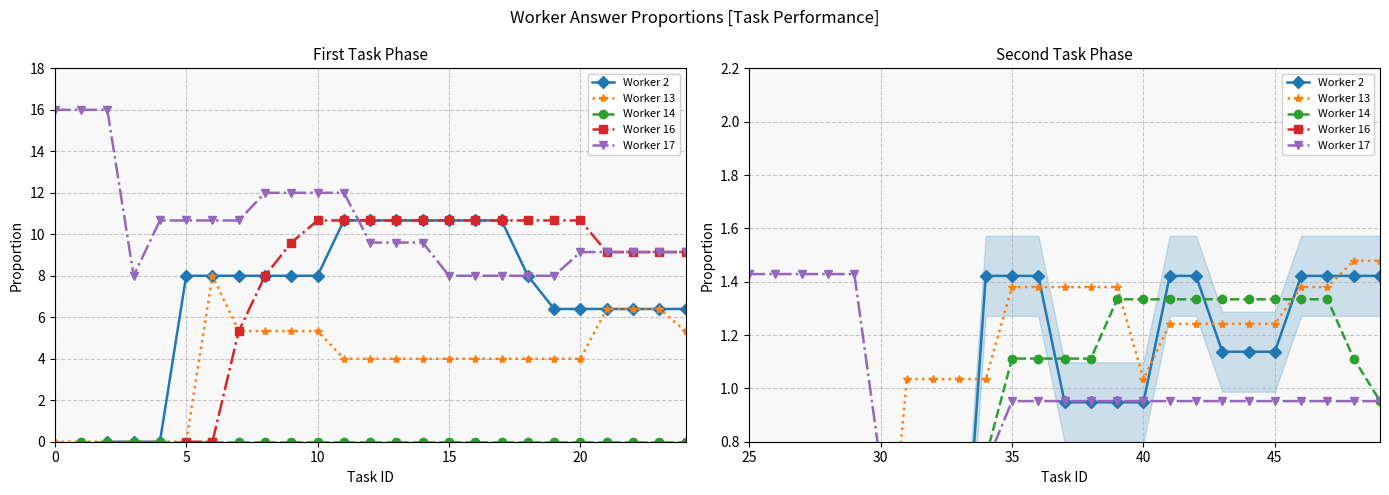

Is this an area chart (filled region under the line)?

No